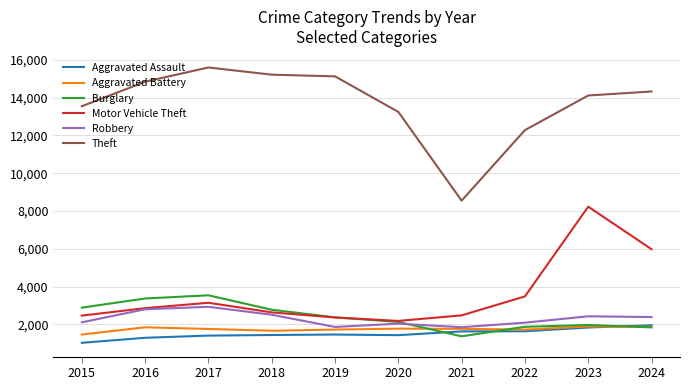

What is the average value of the Aggravated Assault series?

1516